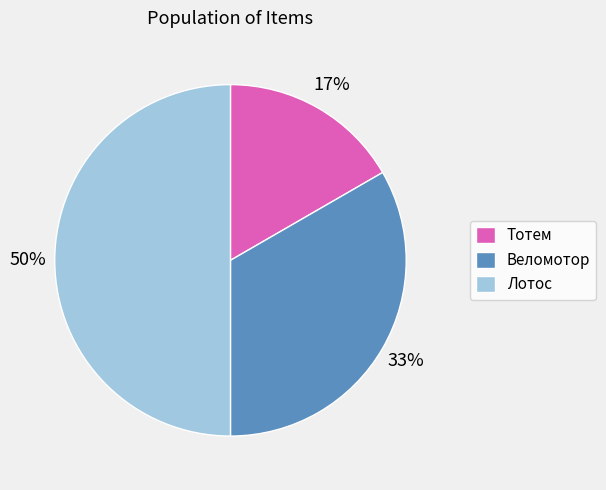

Rank the categories by value from highest to lowest.

Лотос, Веломотор, Тотем